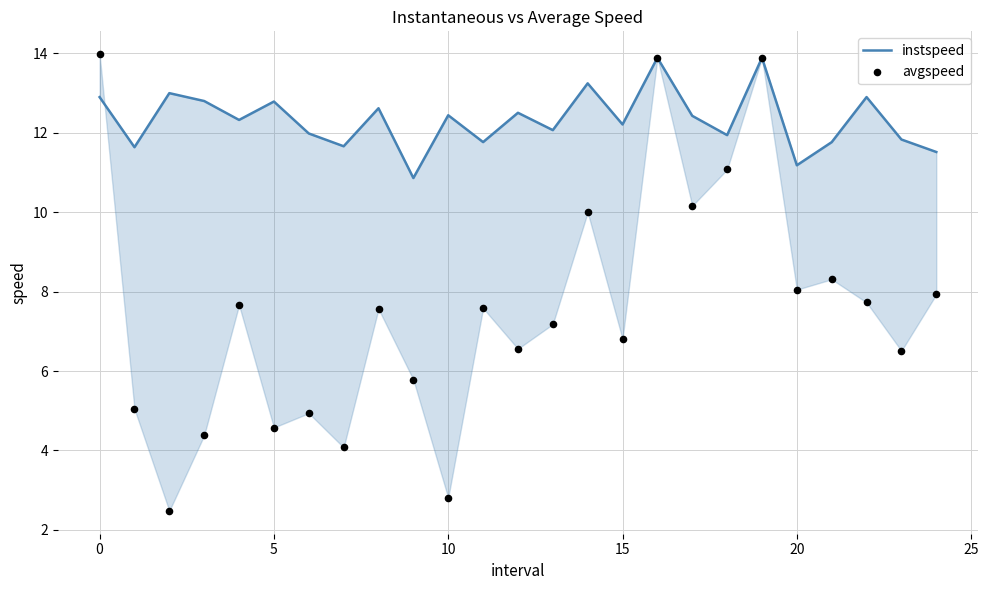

What are all the series names shown in the legend?

instspeed, avgspeed